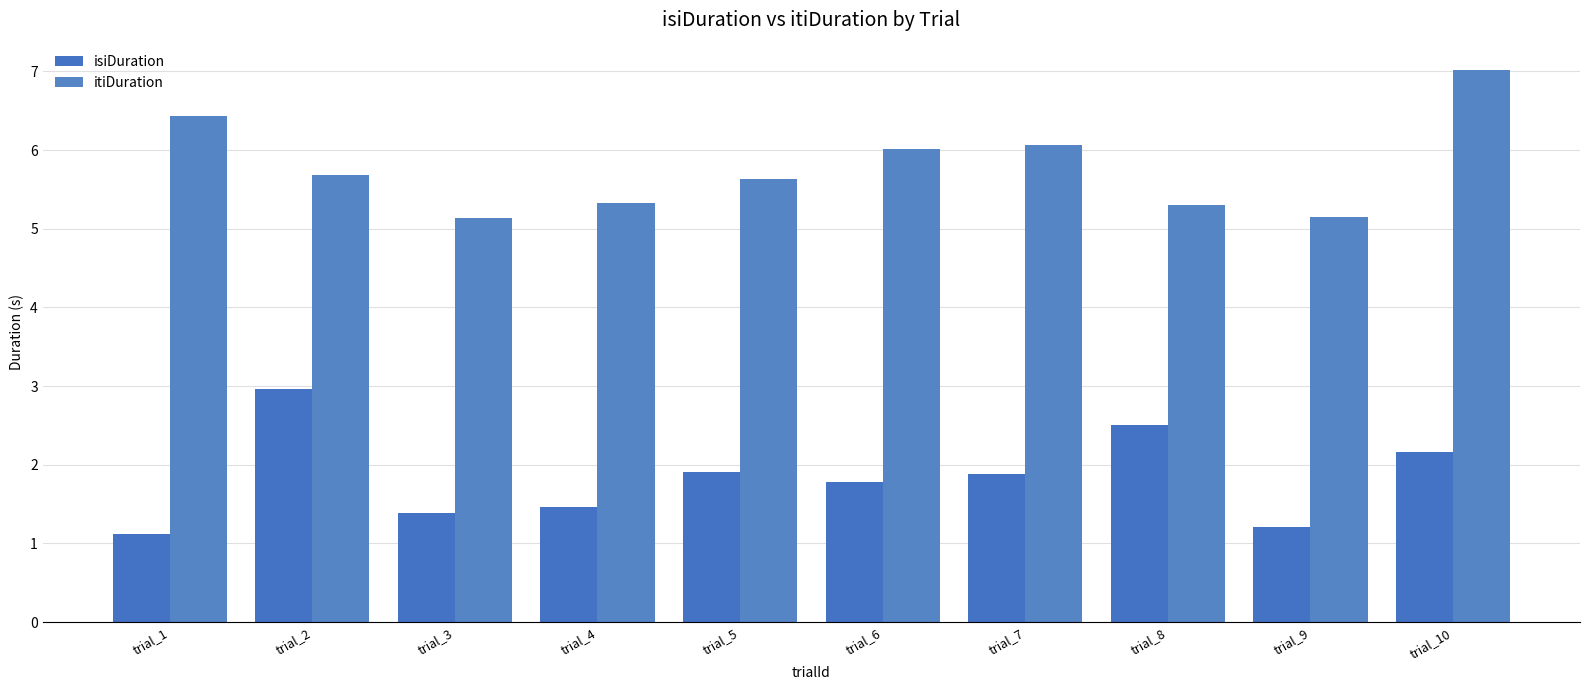

What are all the series names shown in the legend?

isiDuration, itiDuration